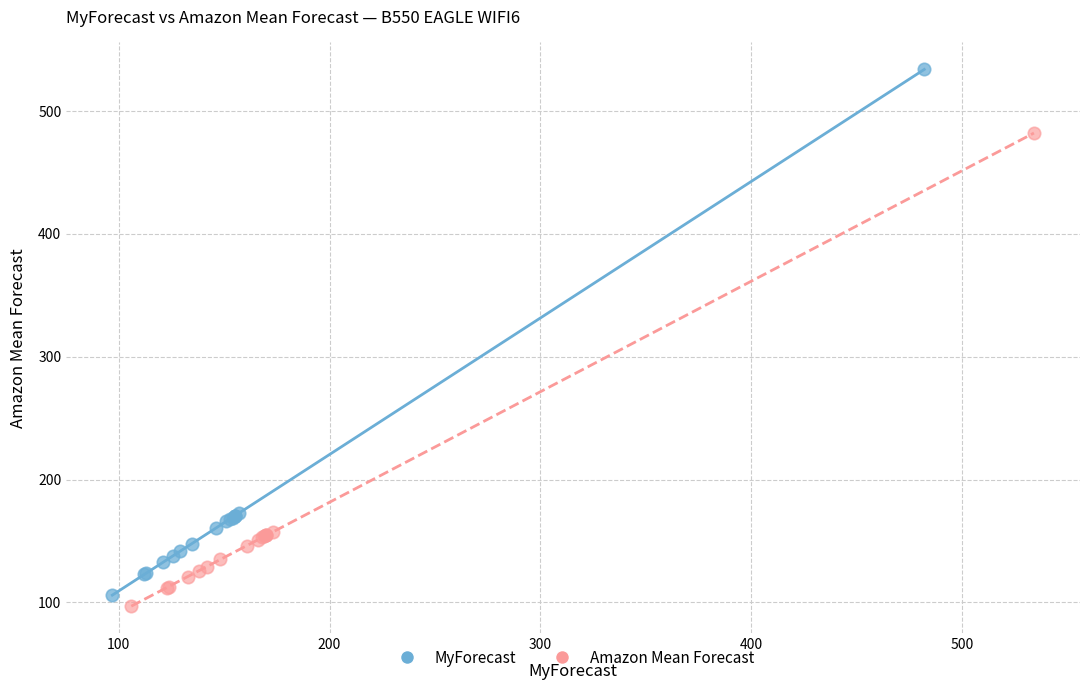

Which series has the widest spread of Y values?

MyForecast